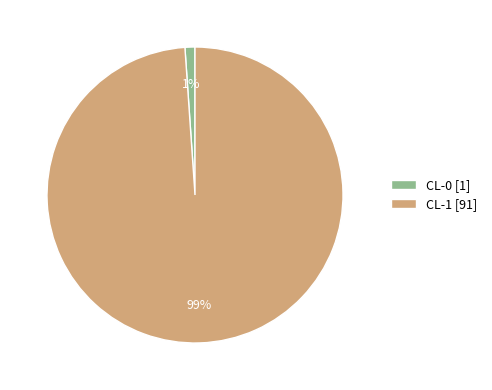

What is the largest slice in the pie chart?

CL-1